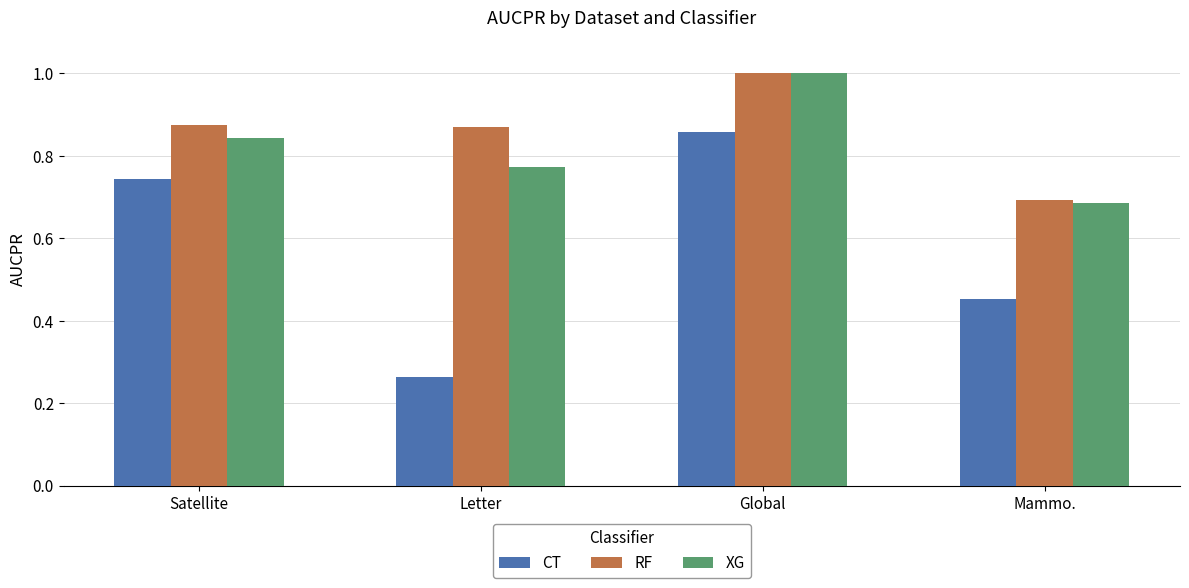

Which category has the lowest value in the CT series?

Letter